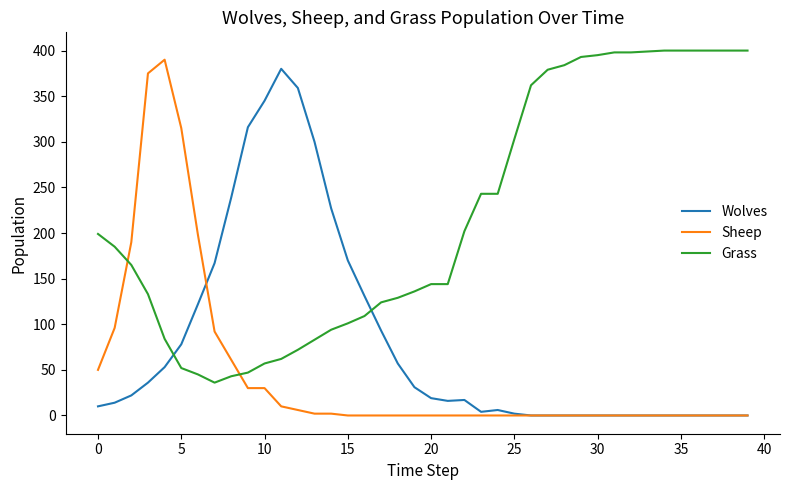

True or false: Sheep and Grass cross at least once.

True